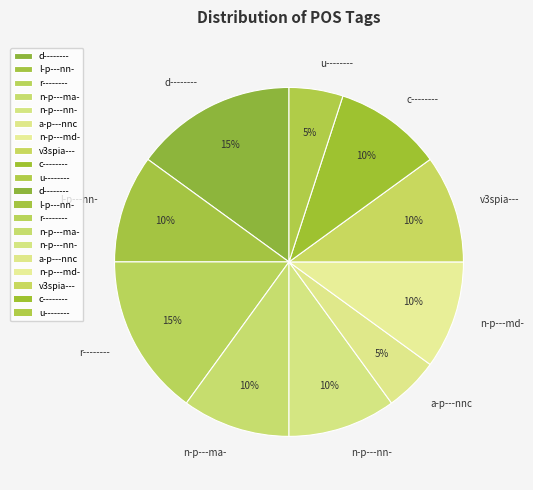

The u-------- slice represents 5% of the pie. True or false?

True